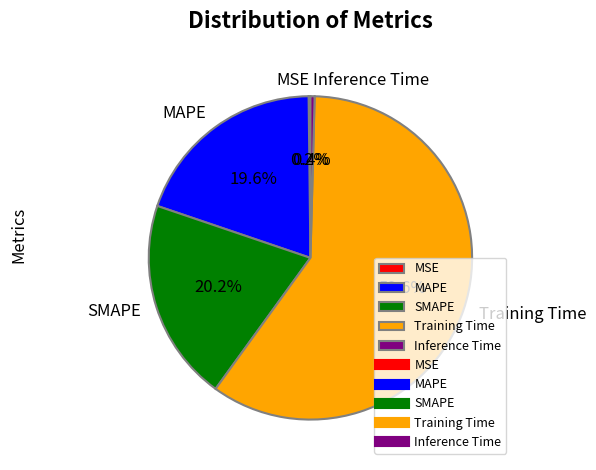

What percentage do Inference Time and SMAPE together represent?

20.6%